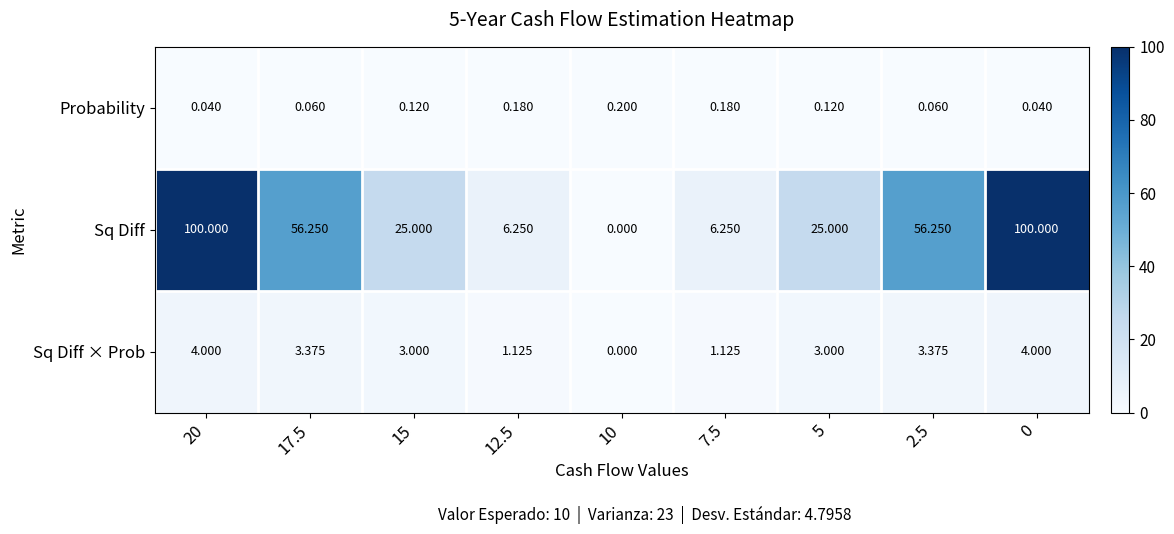

Is the value of Probability at 20 greater than the value of Sq Diff × Prob at 15?

No